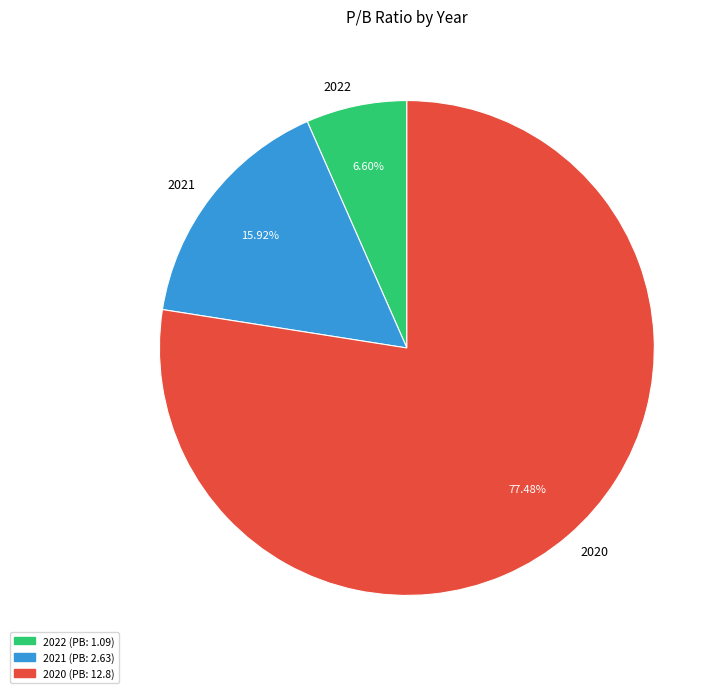

What is the majority slice?

2020